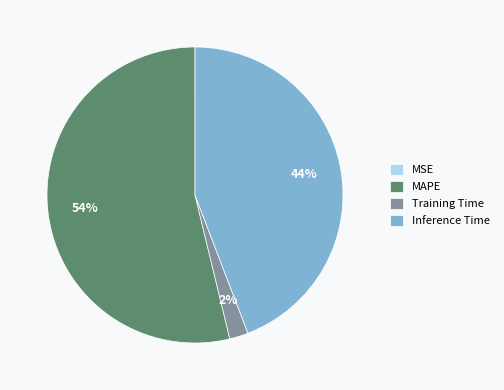

Do MAPE and Training Time together represent more than half of the pie?

Yes